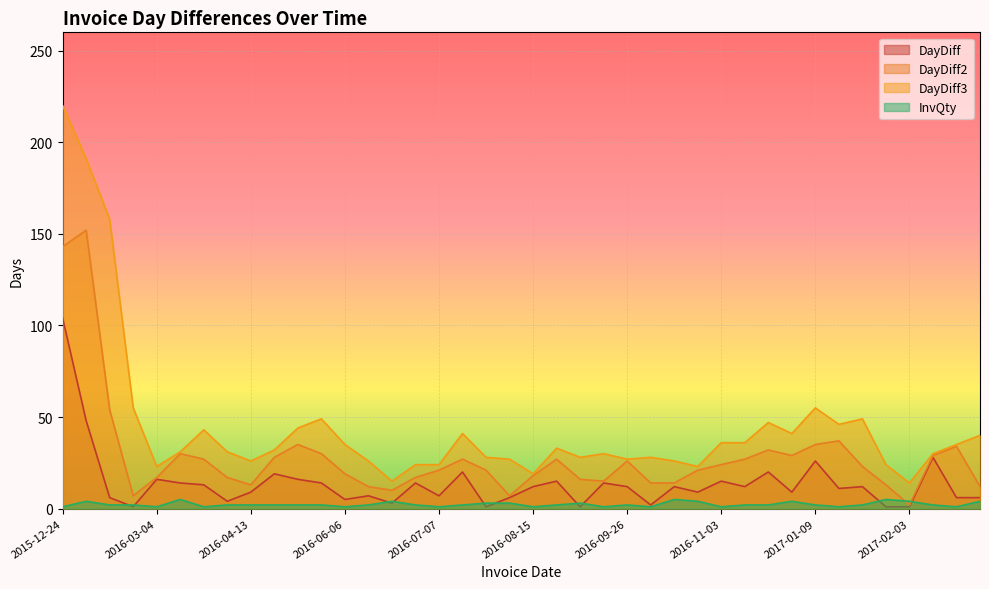

What is the smallest value displayed?

1